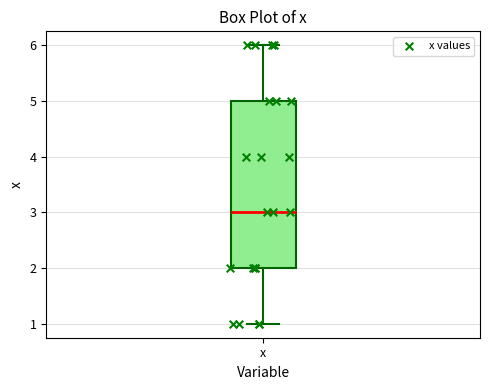

Read this box plot against the y-axis: the position of the median line, the range covered by the box, and the ends of both whiskers. The values are not printed on the chart, so give them approximately, as read against the axis.

median 3, box 2 to 5, whiskers 1 to 6